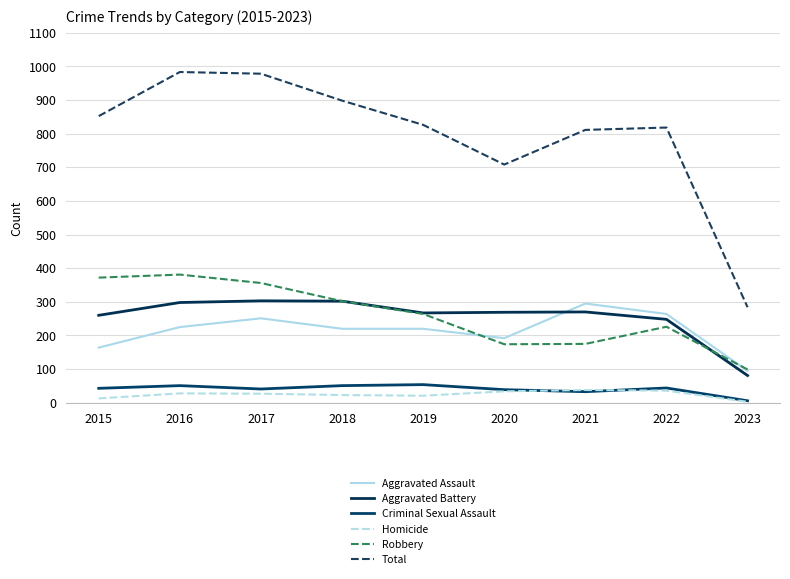

Is this an area chart (filled region under the line)?

No